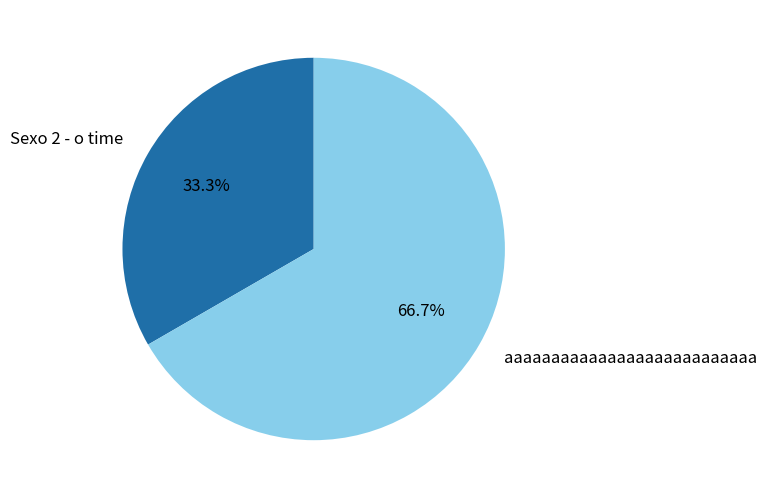

Combined, do Sexo 2 - o time and aaaaaaaaaaaaaaaaaaaaaaaaaaa account for over 50%?

Yes